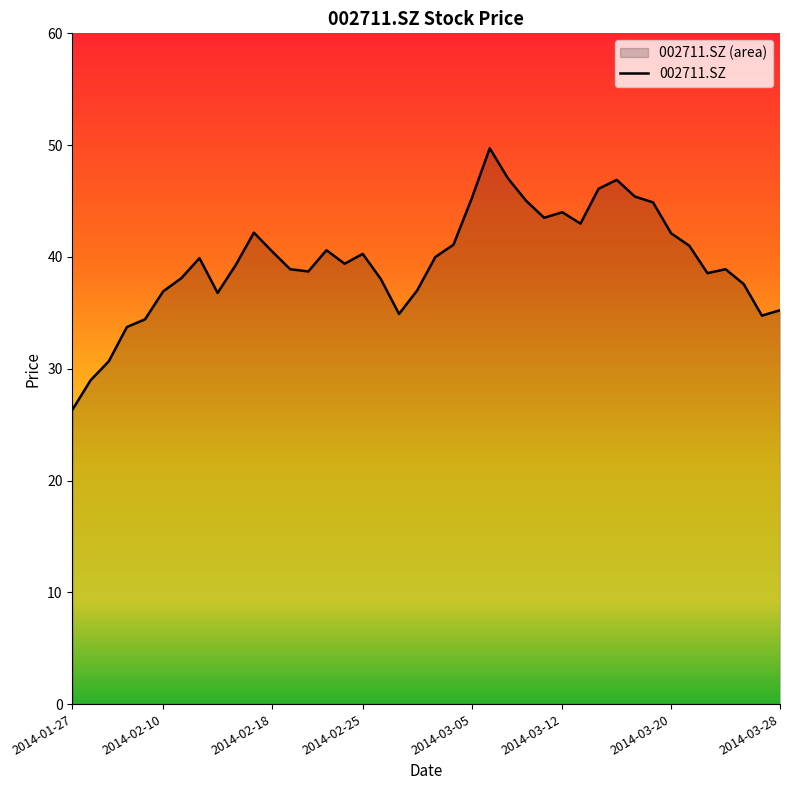

Between 2014-02-10 and 2014-01-27, which is larger?

2014-02-10